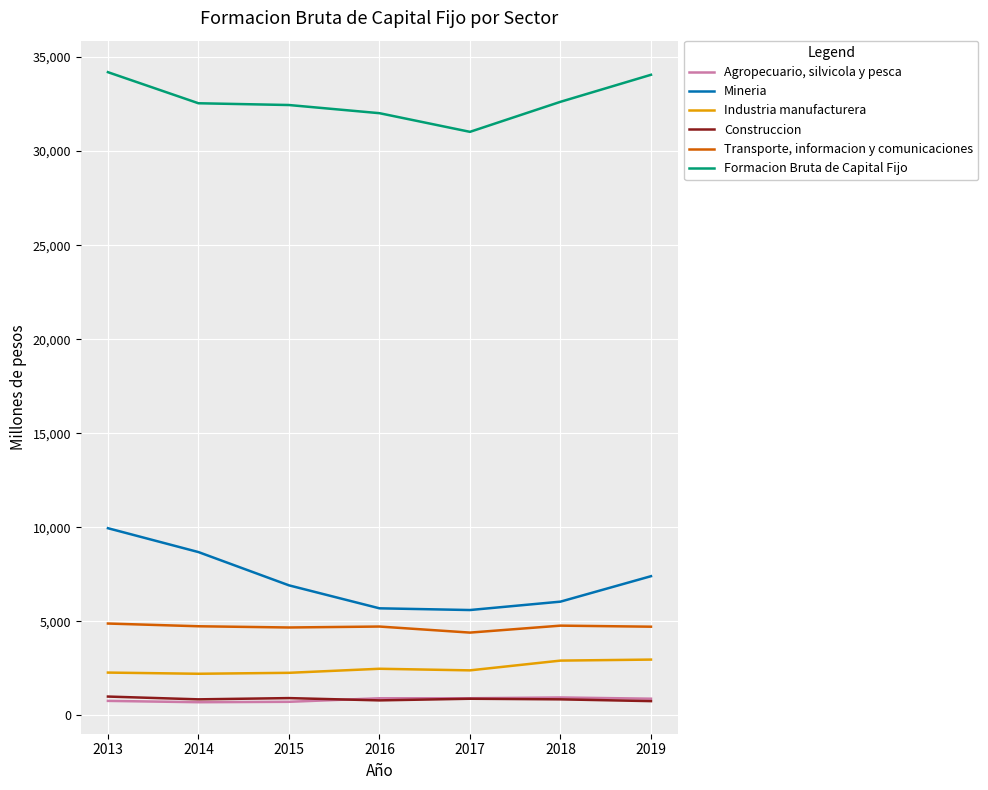

The value of Construccion at 2016 is 795. True or false?

True